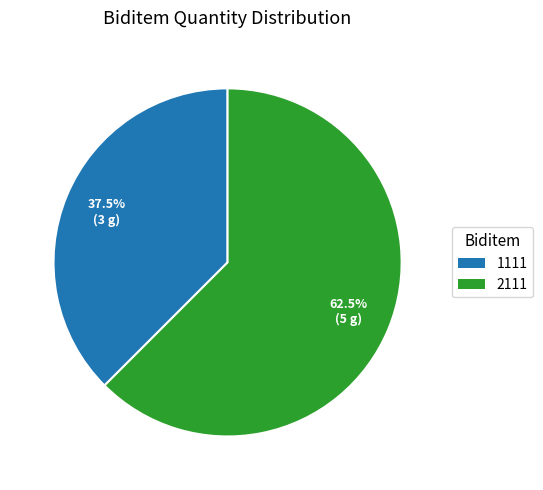

To the nearest percent, what is the combined percentage of 2111 and 1111?

100%